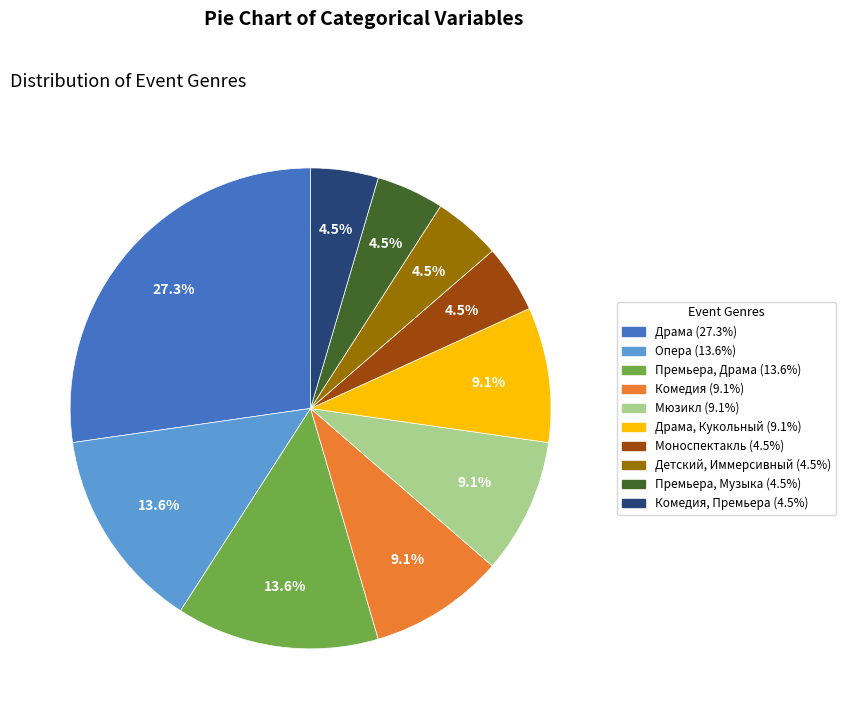

To the nearest percent, what is the difference between the largest and smallest slice percentages?

23%